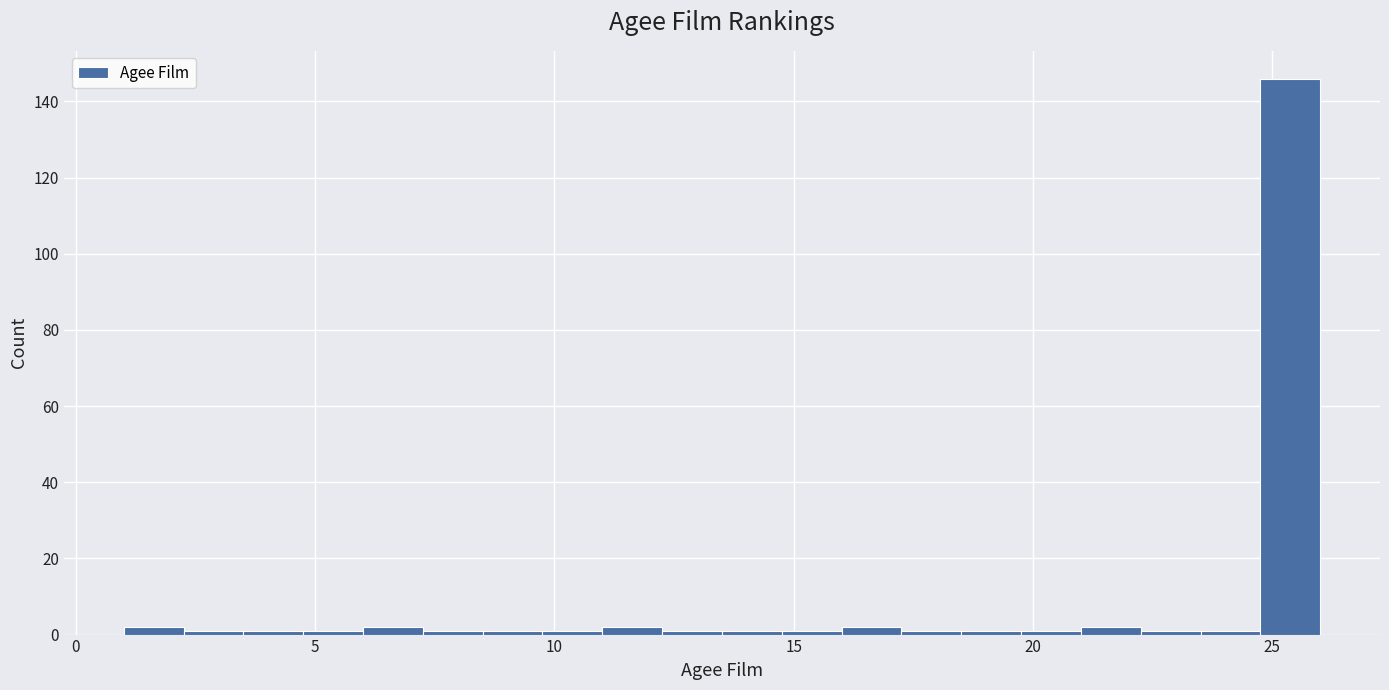

Read against the x-axis, roughly where is the centre of the tallest bar?

25.5